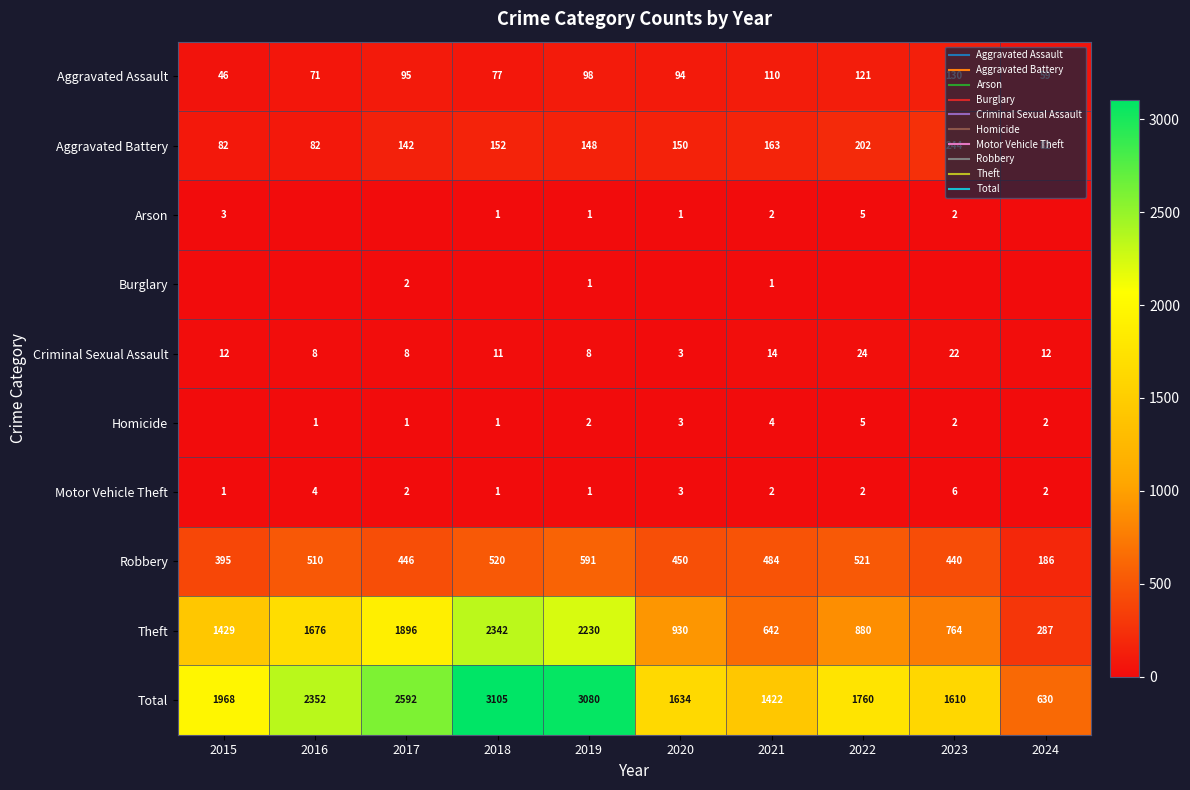

What is the difference between the highest and lowest values at 2015?

1968